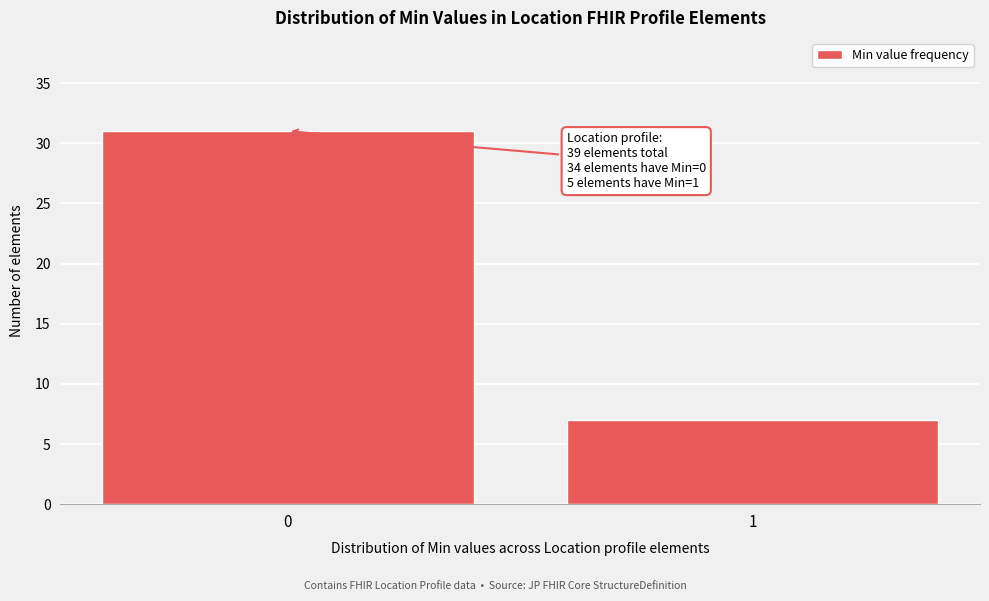

Reading left to right, transcribe all the data shown in this chart.

0=31	1=7